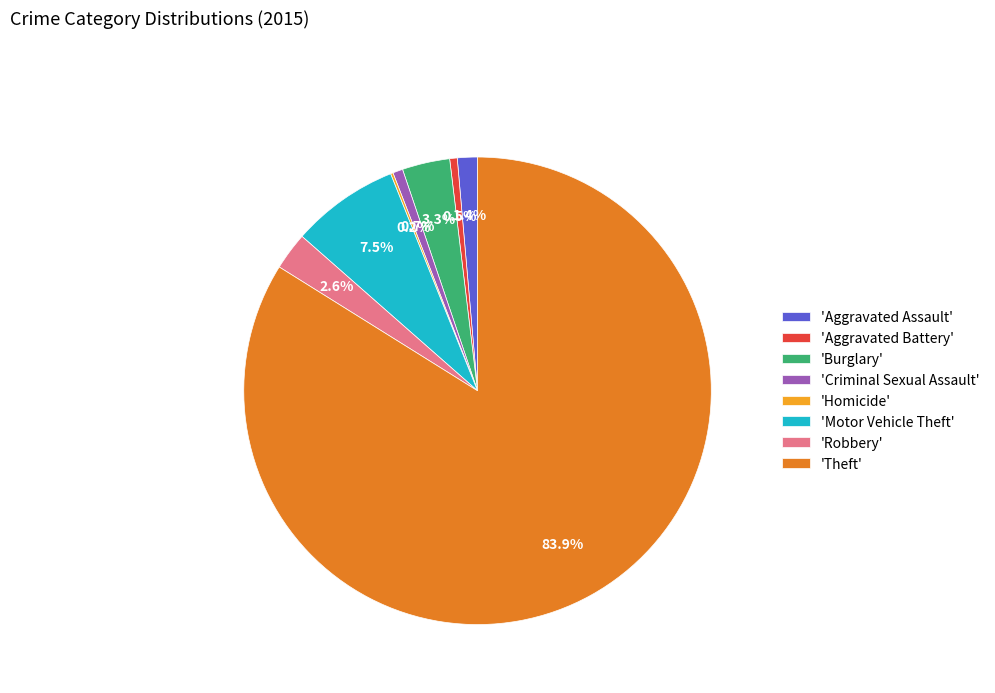

Combined, do 'Robbery' and 'Motor Vehicle Theft' account for over 50%?

No